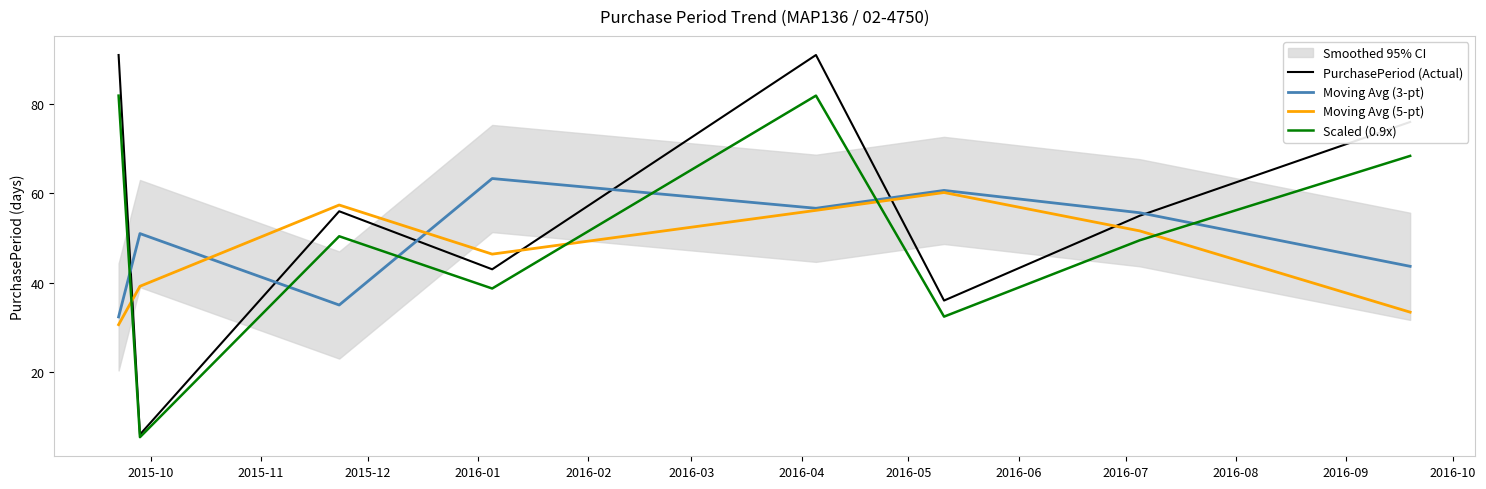

In Moving Avg (3-pt), how many points are lower than both neighbors (excluding endpoints)?

2